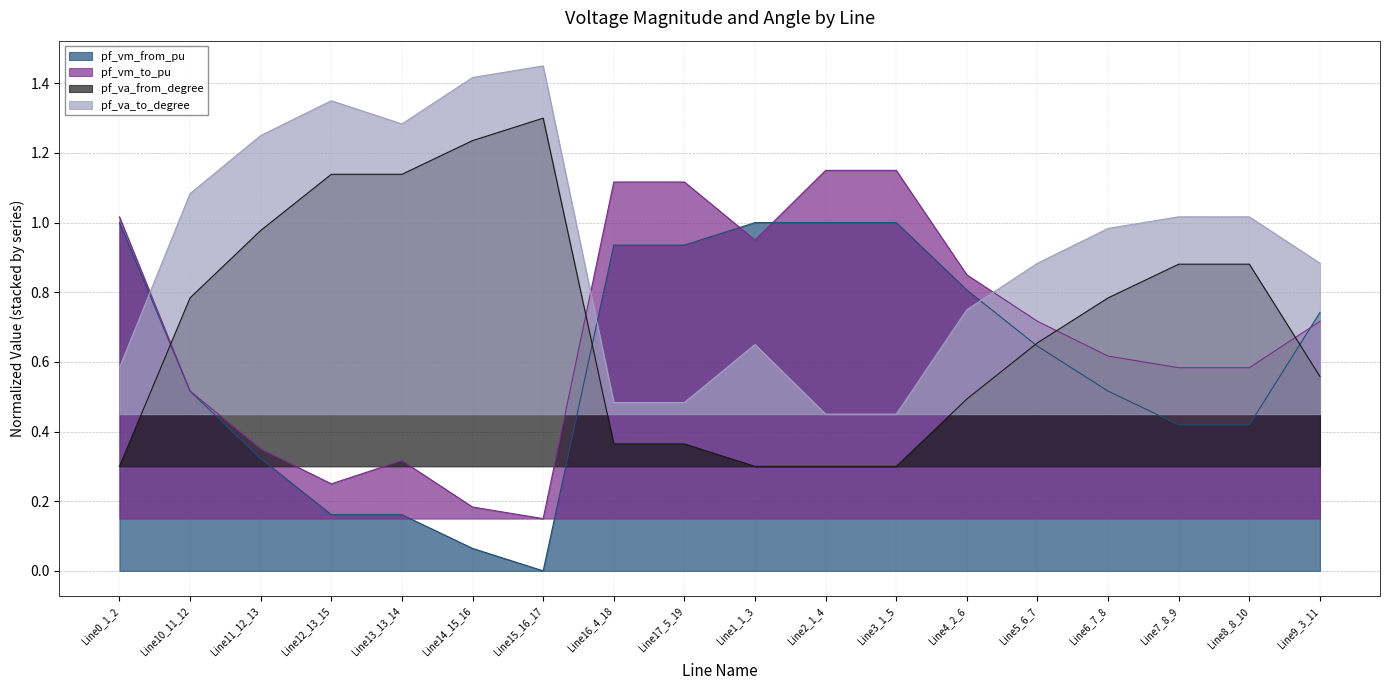

After their last crossing, which series has the higher values: pf_va_to_degree or pf_vm_from_pu?

pf_va_to_degree